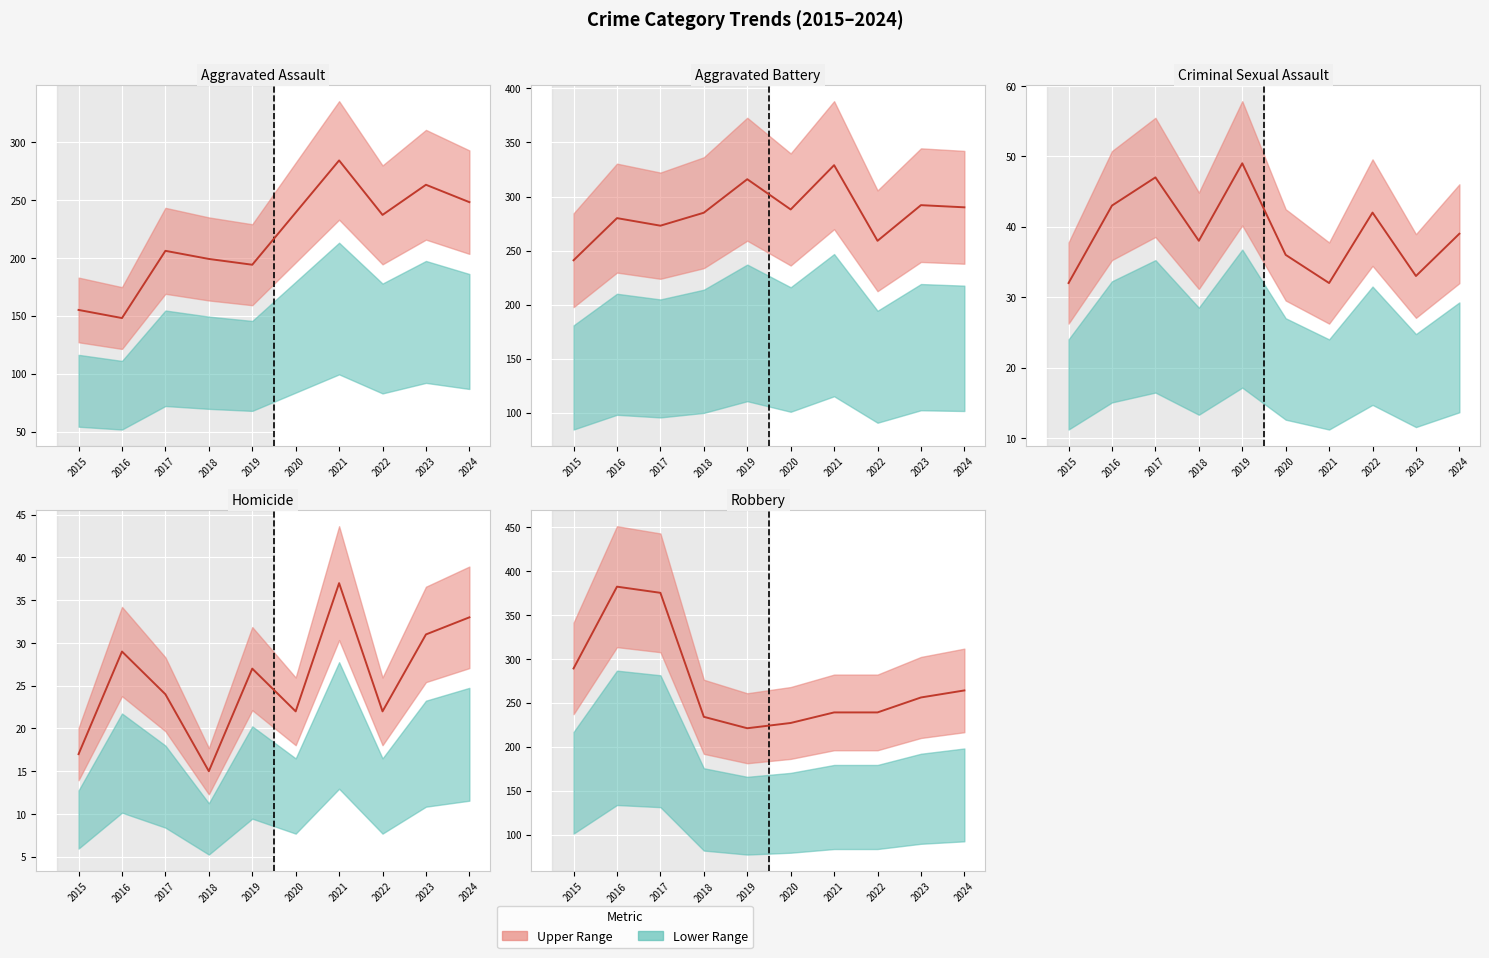

Where is the first local minimum for Aggravated Assault actual?

2016